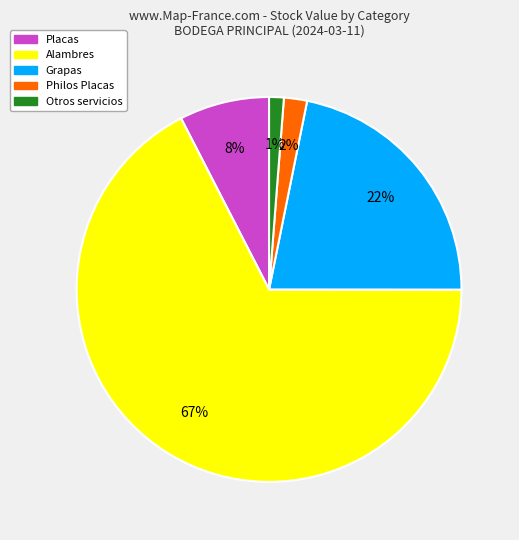

What percentage is the Grapas slice, to the nearest percent?

22%